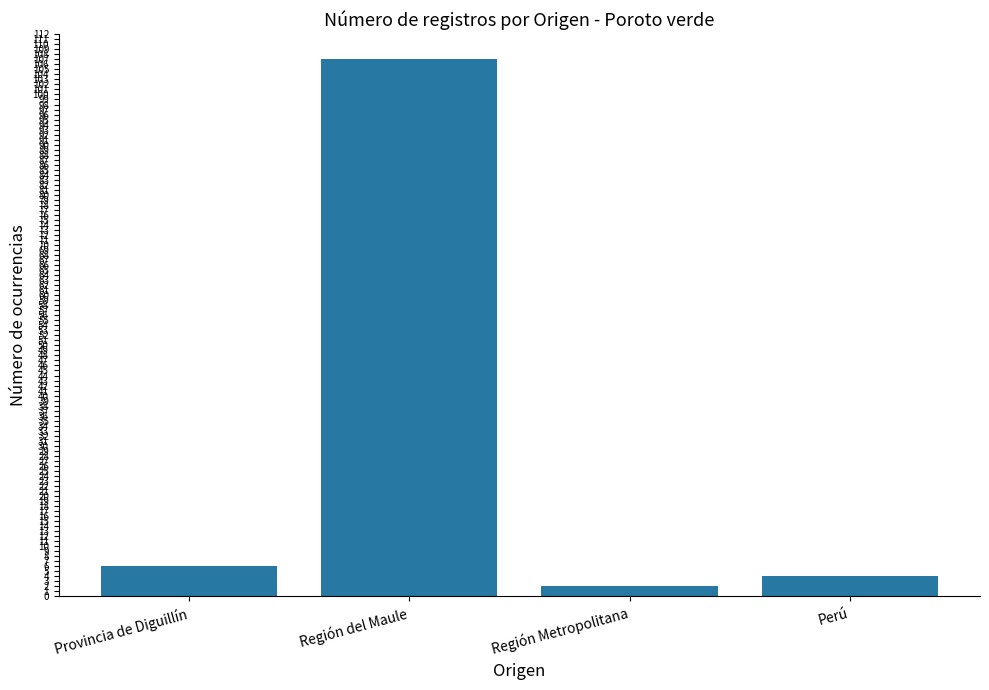

How many data points are less than 6?

2